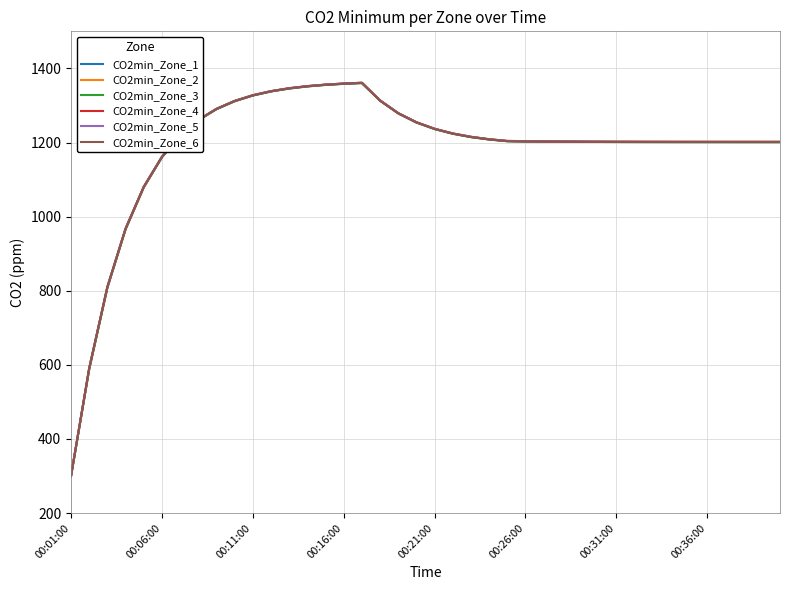

What is the minimum value for CO2min_Zone_4?

300.0